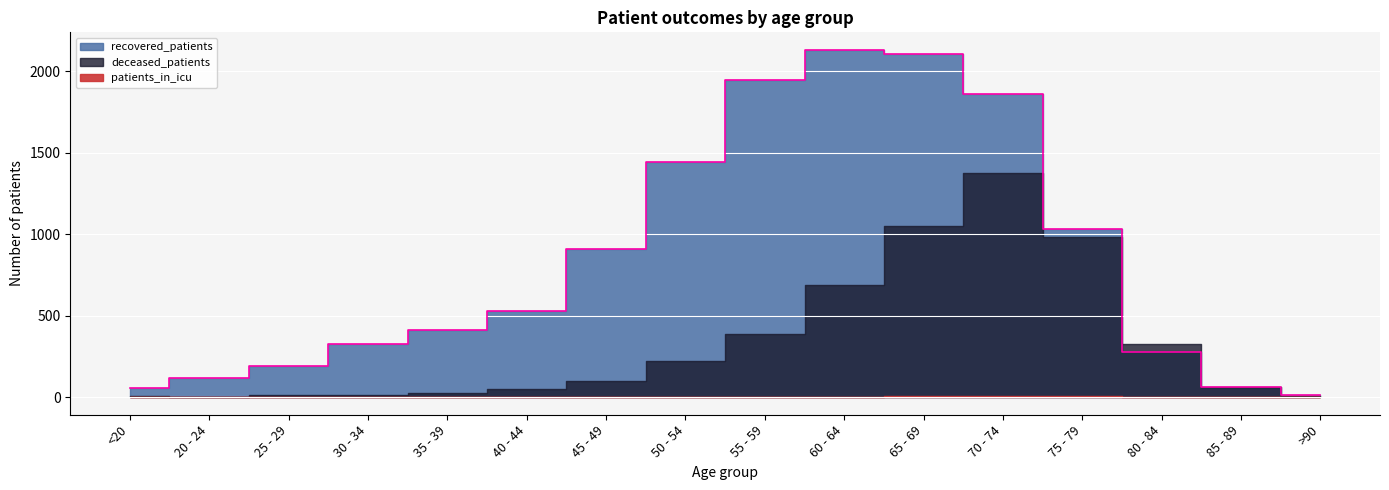

List the series in order of their overall mean, highest first.

recovered_patients, deceased_patients, patients_in_icu